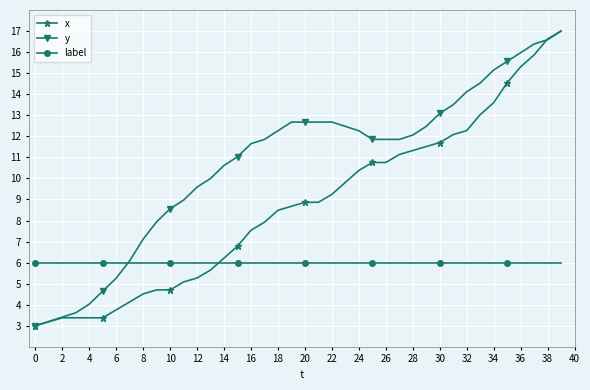

How many intersections are there between y and label?

1